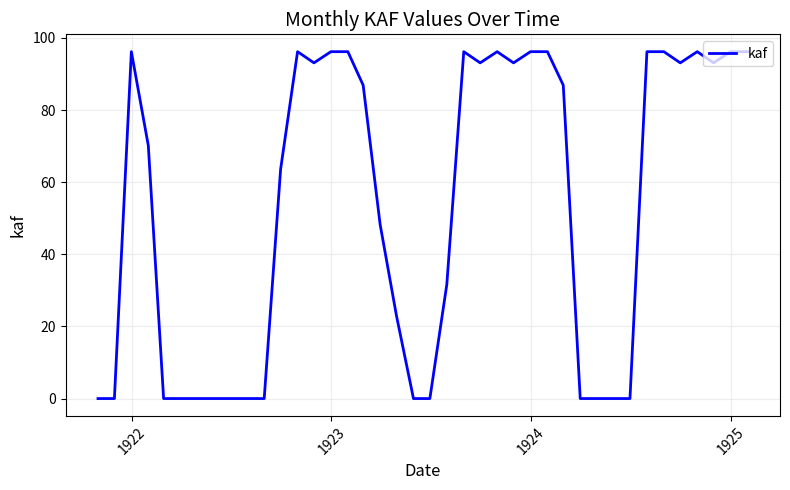

What is the maximum value shown in the chart?

96.2